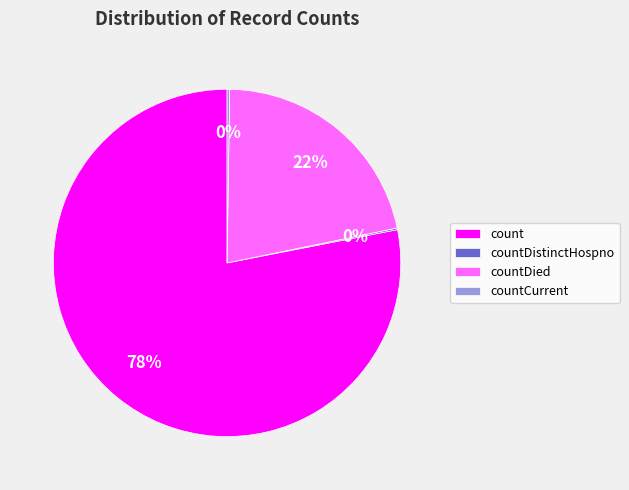

To the nearest percent, what is the difference between the largest and smallest slice percentages?

78%